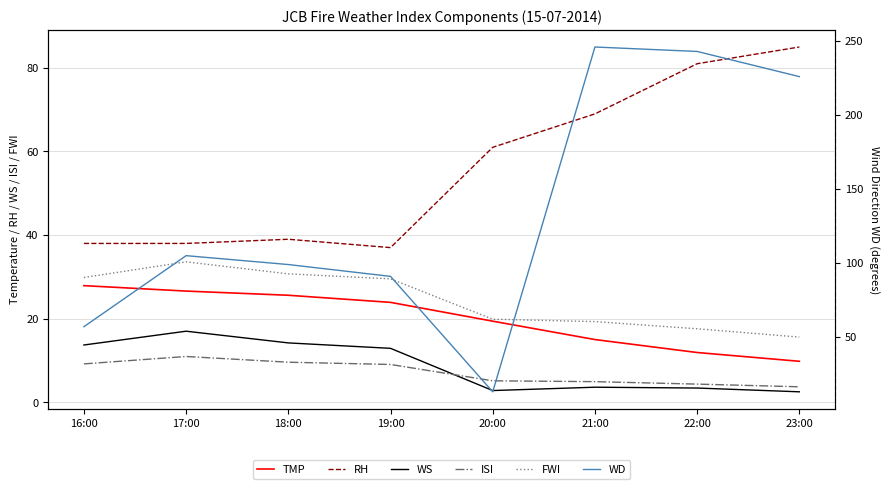

How many data points in TMP are above 23?

4